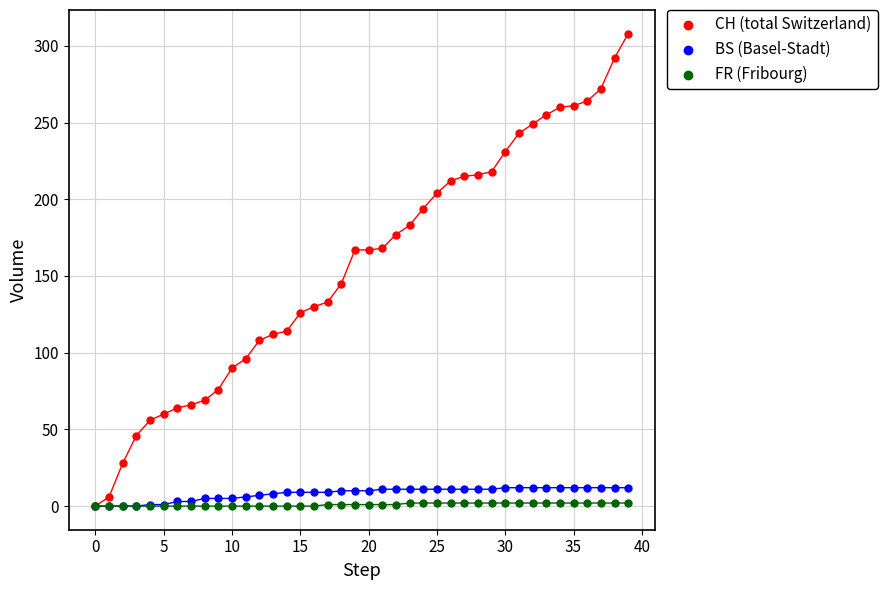

Across all series, what Y value is closest to 154?

145